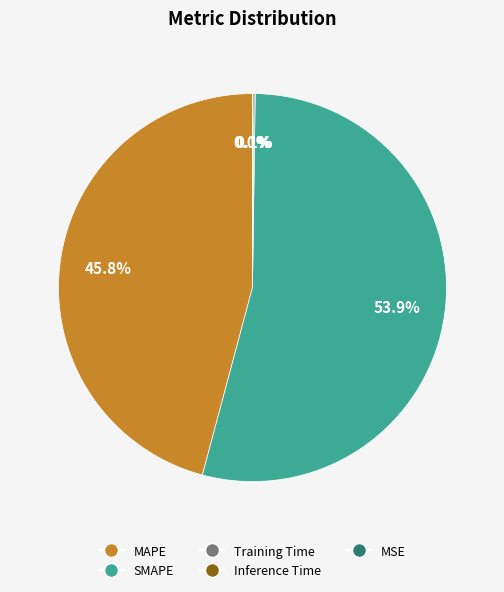

What percentage is the SMAPE slice, to the nearest percent?

54%